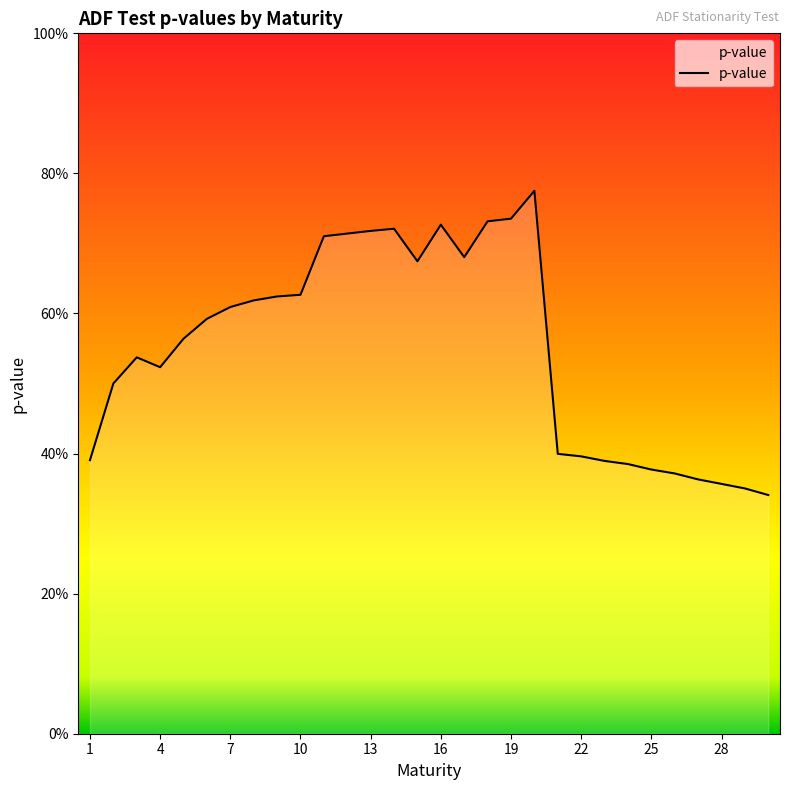

What is the difference between the second highest and second lowest values?

0.4